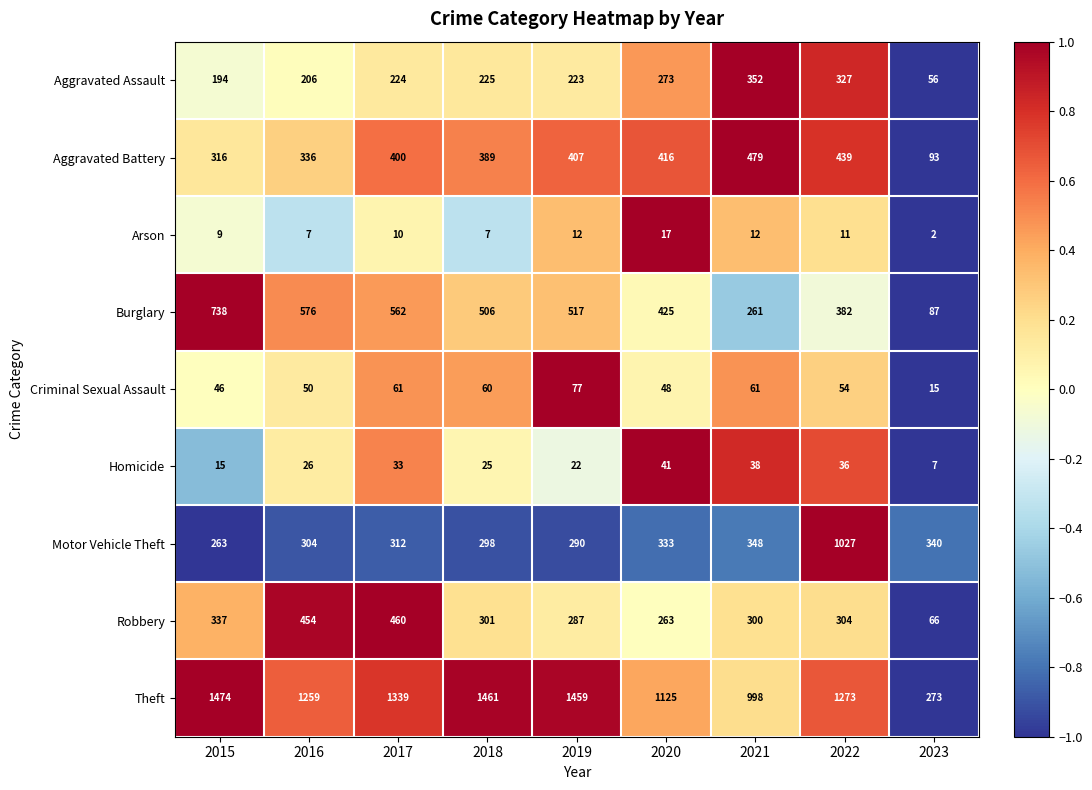

Which series has the largest total across all categories?

Theft